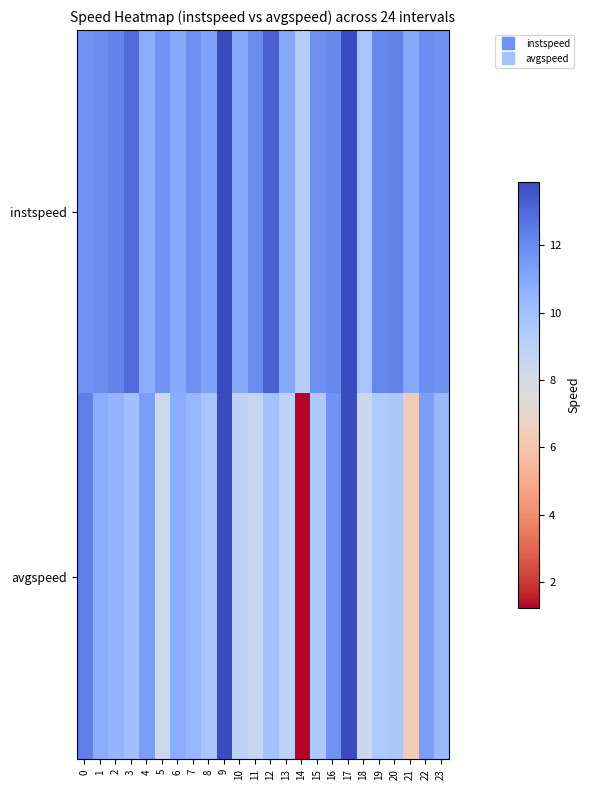

List the series in order of their peak value, lowest first.

instspeed, avgspeed